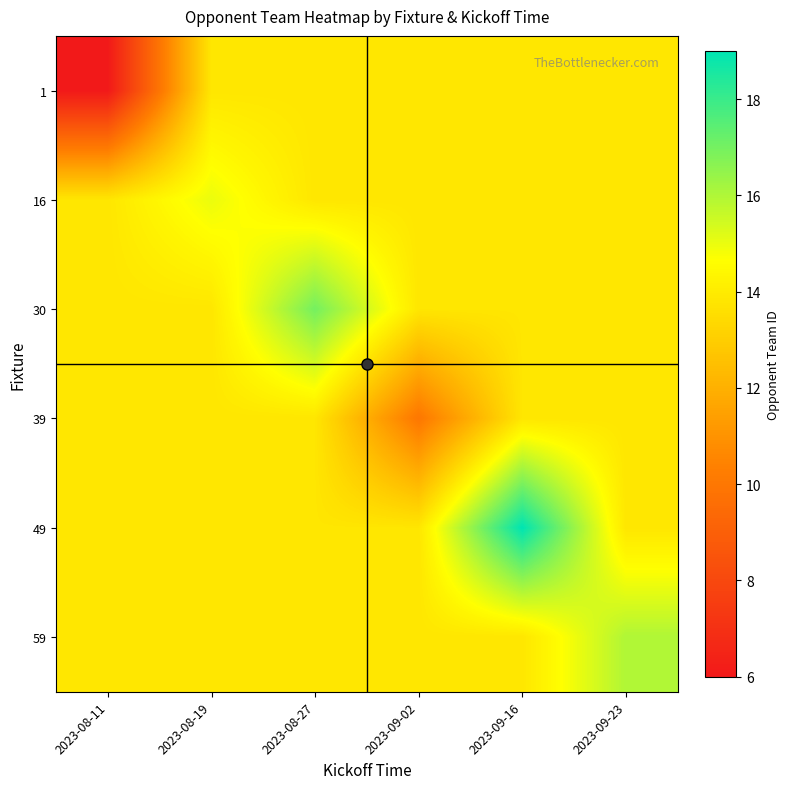

Between 2023-08-11 and 2023-09-23, which series saw the biggest shift?

1